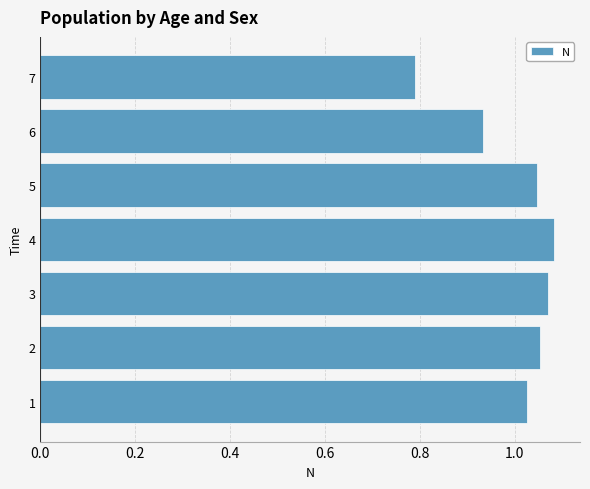

Which label corresponds to the smallest value in the chart?

7